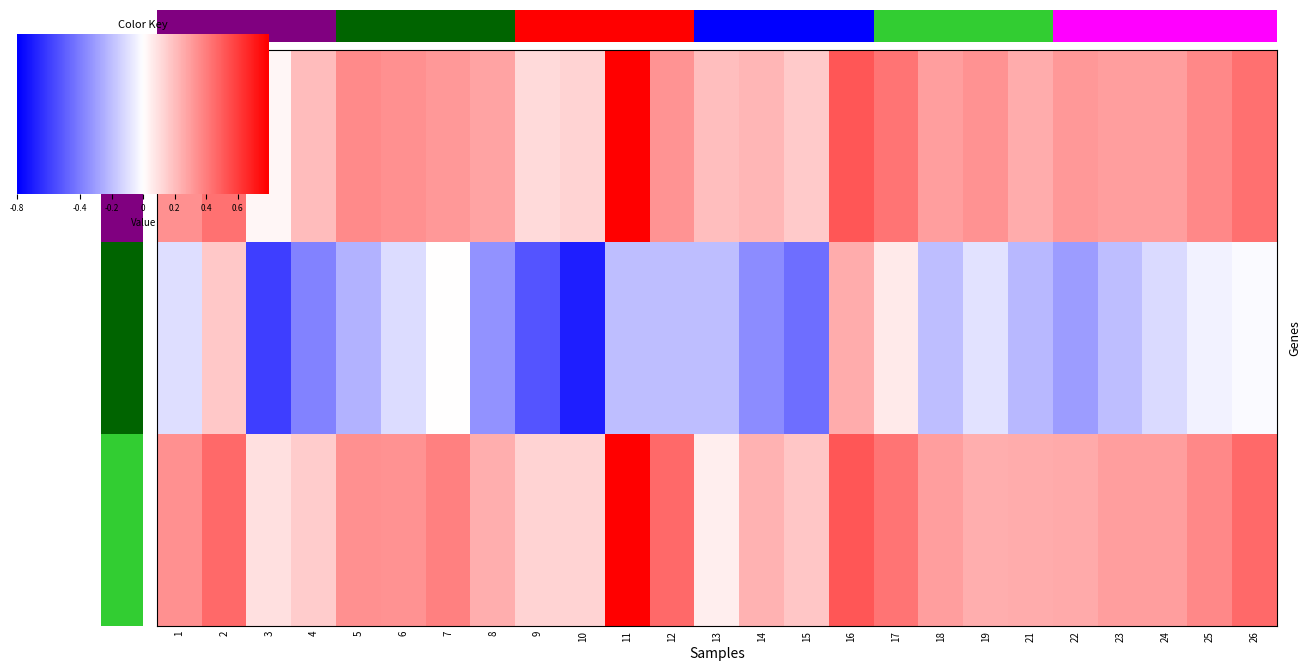

What is the total value across all series at 2?

1.7